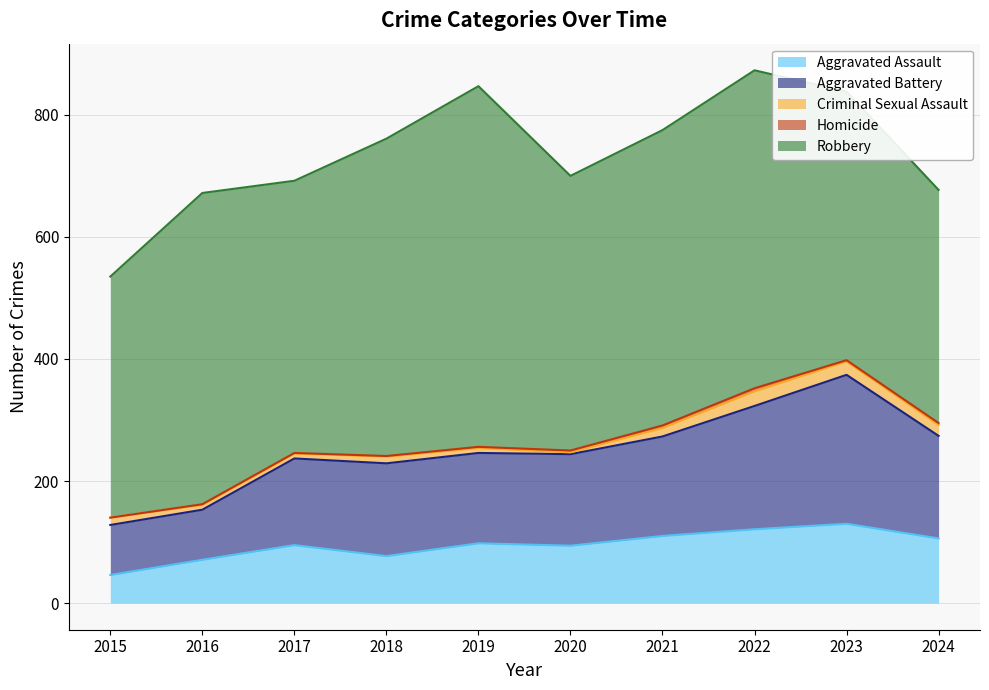

Which series has the largest range (max minus min)?

Robbery